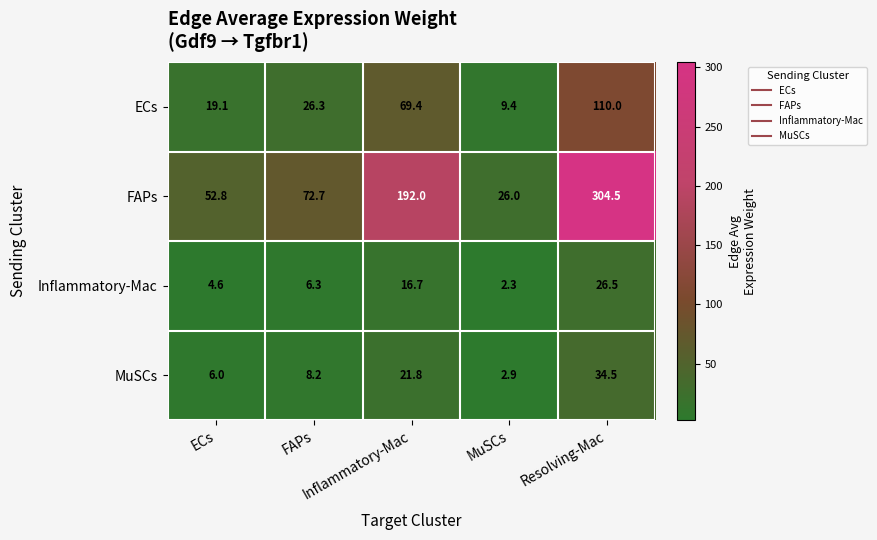

What is the minimum value shown in the chart?

2.3